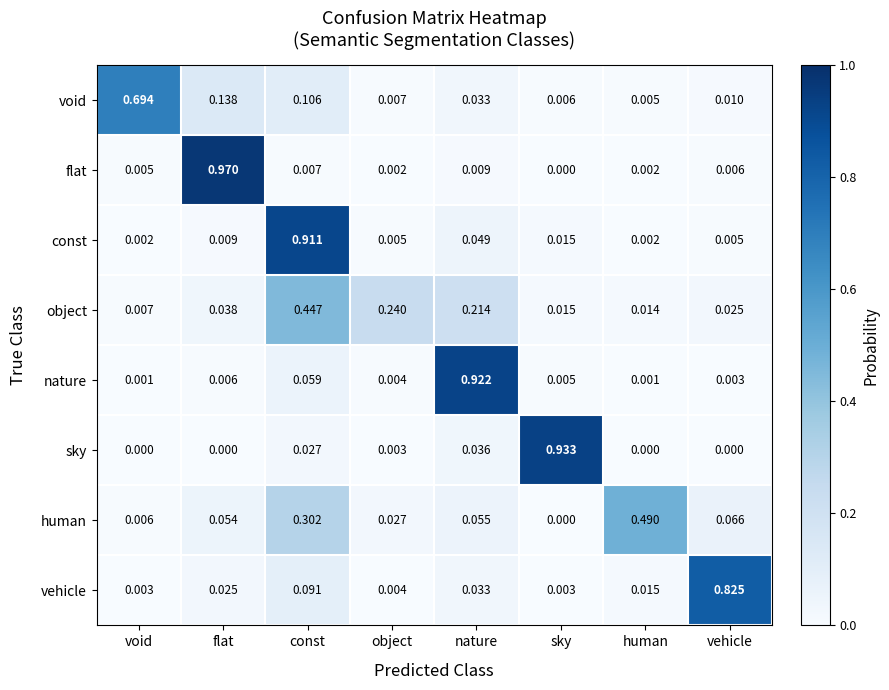

Is the value of flat at human greater than the value of sky at vehicle?

Yes